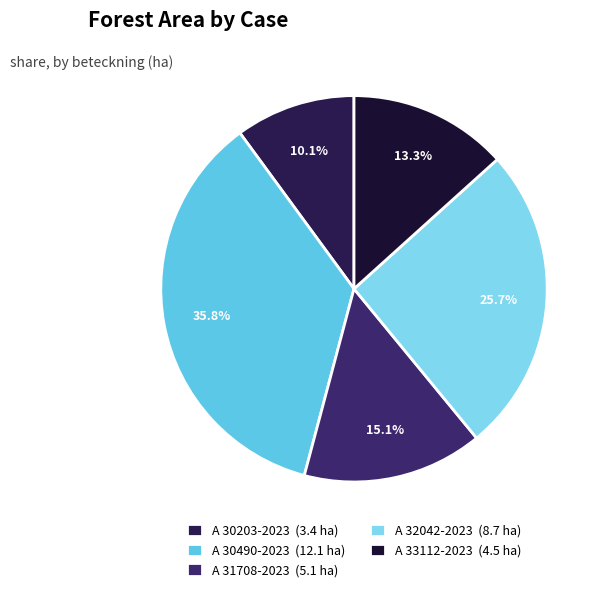

Is there a majority slice in this chart?

No